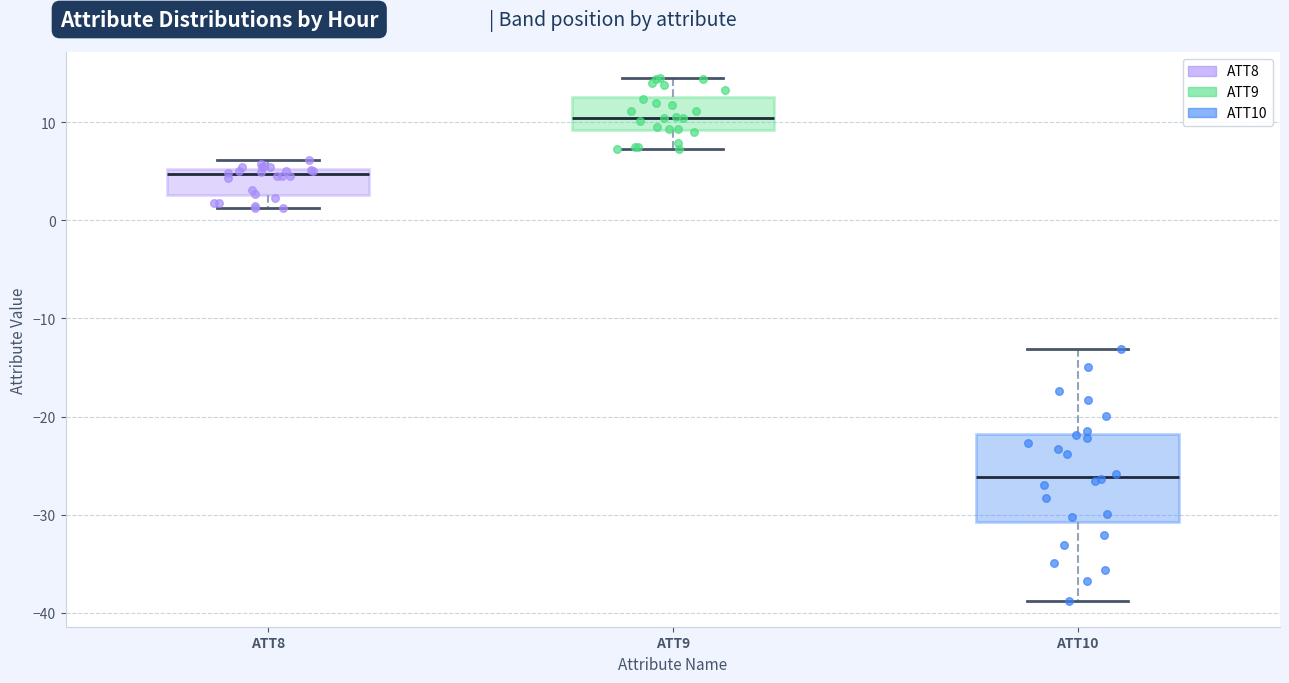

Reading left to right, read every box against the y-axis: the position of its median line, the range the box covers, and the ends of its whiskers. The values are not printed on the chart, so give them approximately, as read against the axis.

ATT8: median 5 (just below the box's upper edge), box 3 to 5, whiskers 1 to 6
ATT9: median 10, box 9 to 13, whiskers 7 to 14
ATT10: median -26, box -31 to -22, whiskers -39 to -13